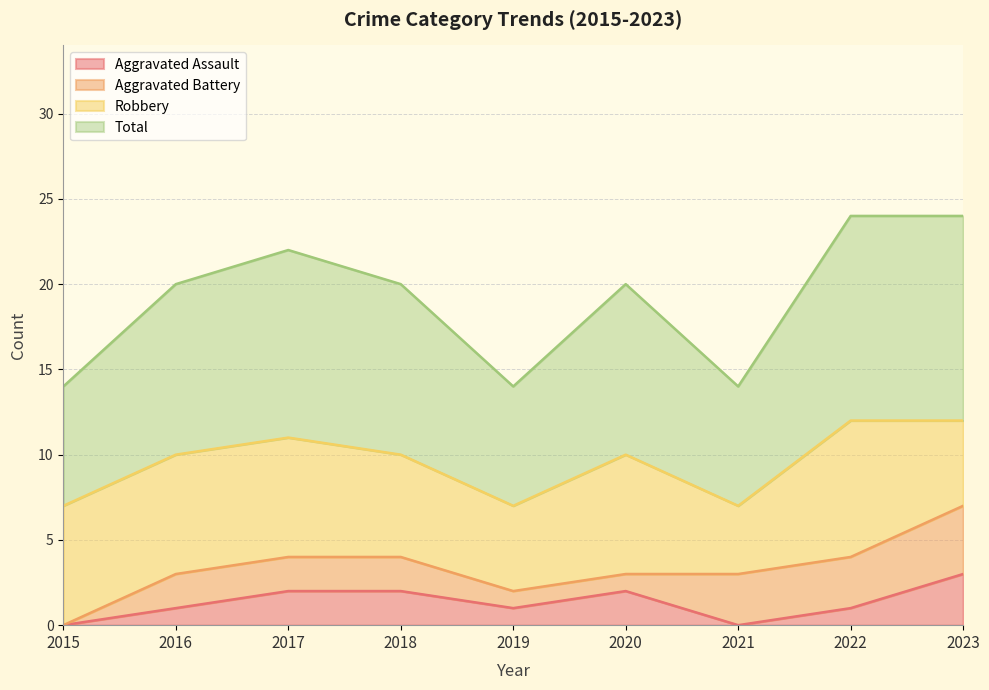

What are all the series names shown in the legend?

Aggravated Assault, Aggravated Battery, Robbery, Total